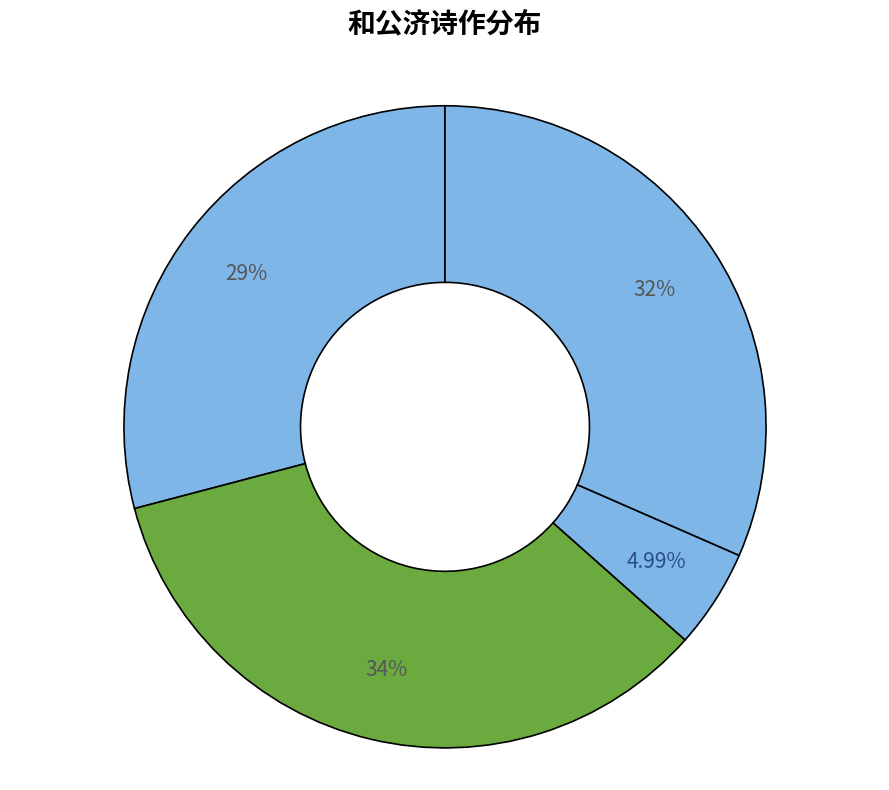

How many slices are in this pie chart?

4